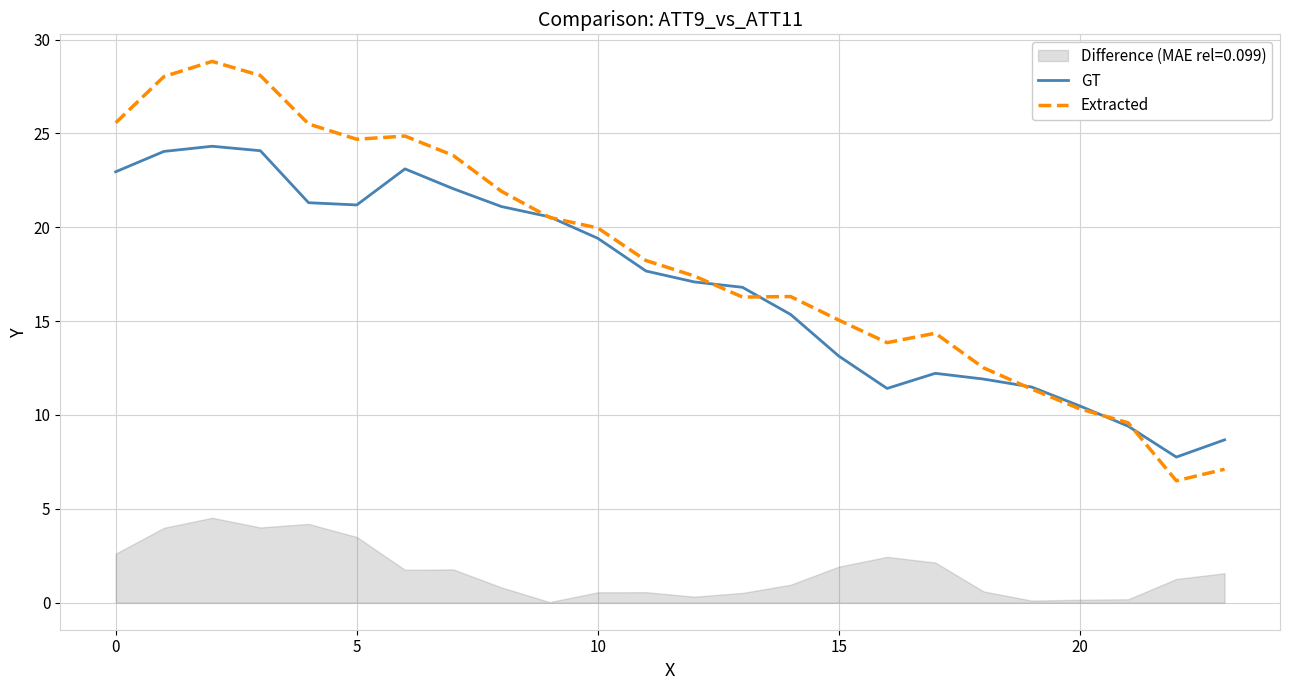

How many lines are shown in the chart?

2